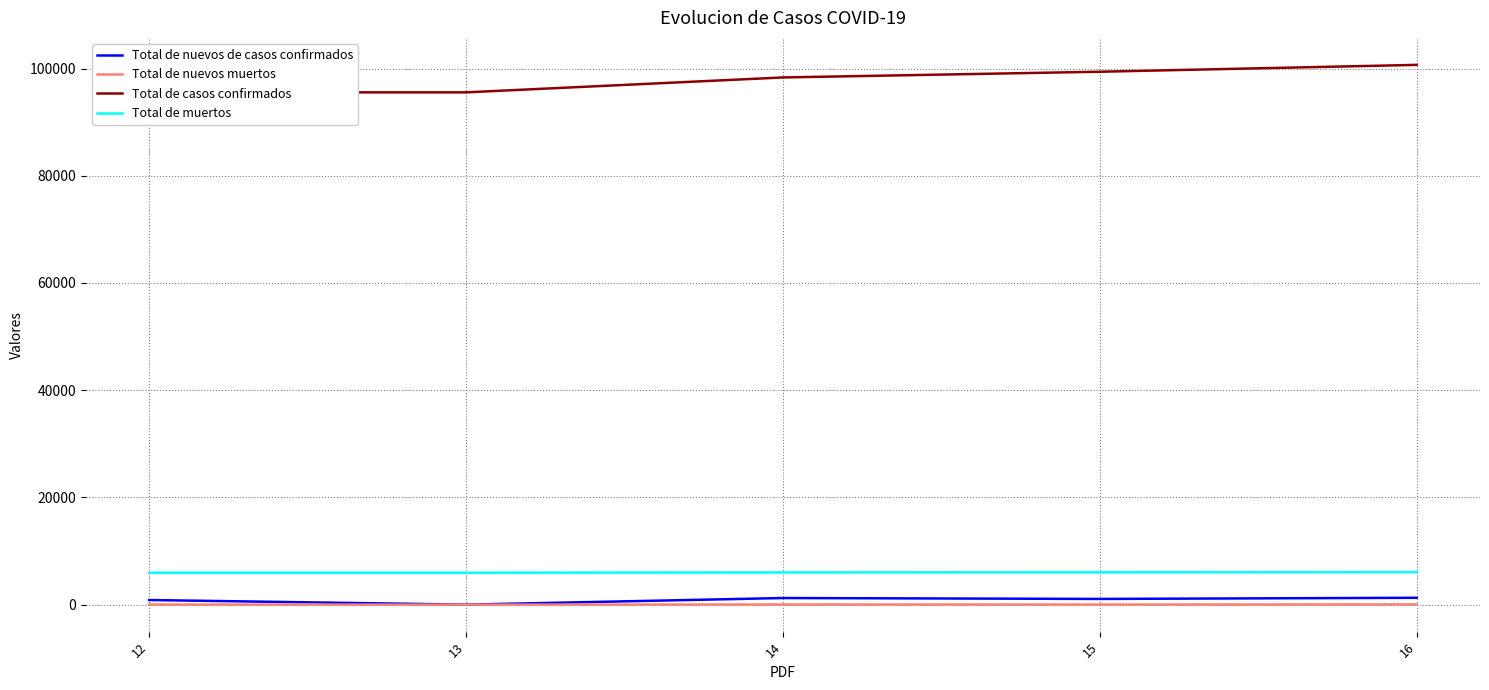

Reading left to right, transcribe all the data shown in this chart.

Total de nuevos de casos confirmados: 862	0	1233	1066	1279
Total de nuevos muertos: 19	0	26	20	35
Total de casos confirmados: 95563	95563	98343	99409	100688
Total de muertos: 5951	5951	6010	6030	6065